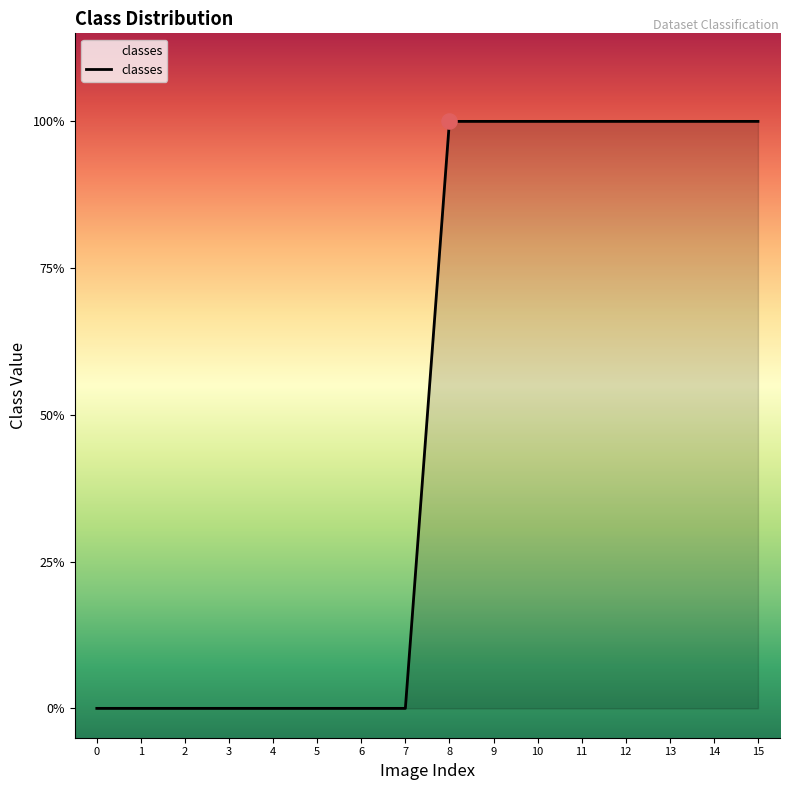

Does the chart have visible grid lines?

No